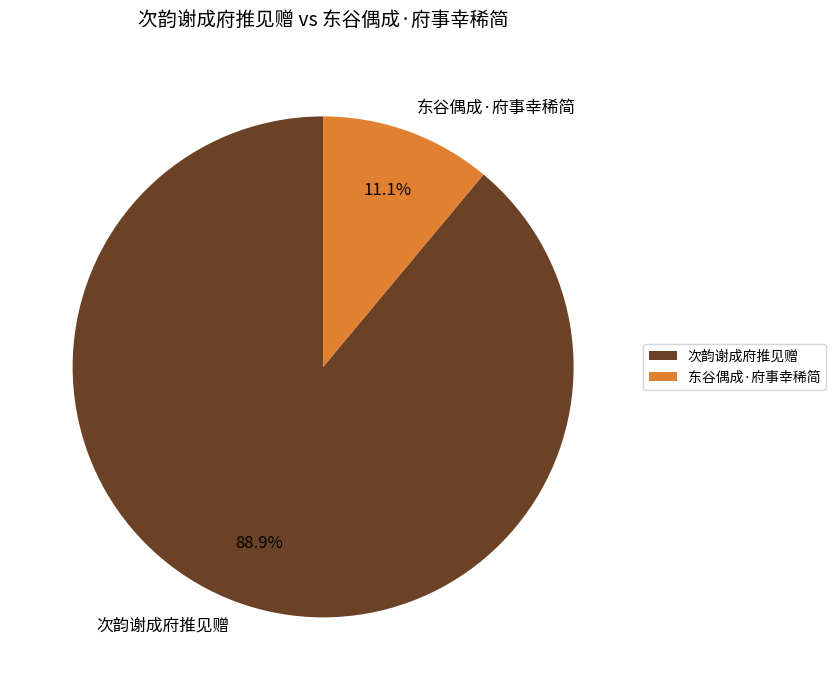

To the nearest percent, what is the difference between the 东谷偶成·府事幸稀简 and 次韵谢成府推见赠 slice percentages?

78%